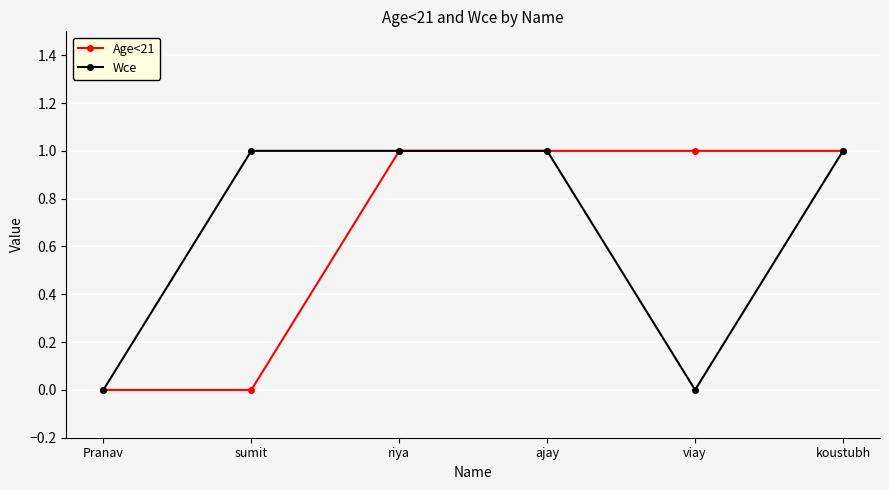

True or false: Age<21 has more than 2 interior local peaks.

False